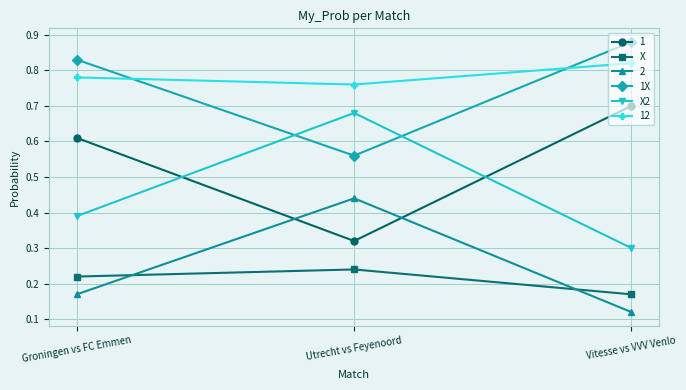

Is it true that 1X equals 1.3 at Groningen vs FC Emmen?

False